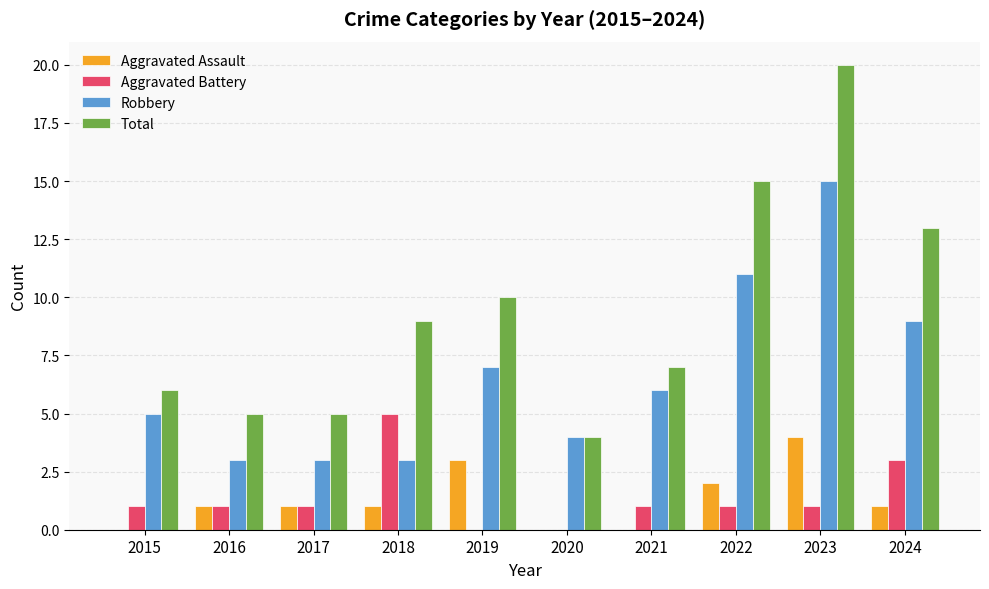

What is the sum of the Total values at 2024 and 2016?

18